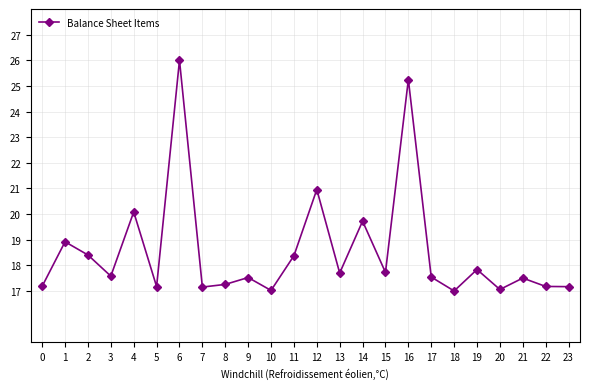

What is the value of the 24th point from the left?

17.2